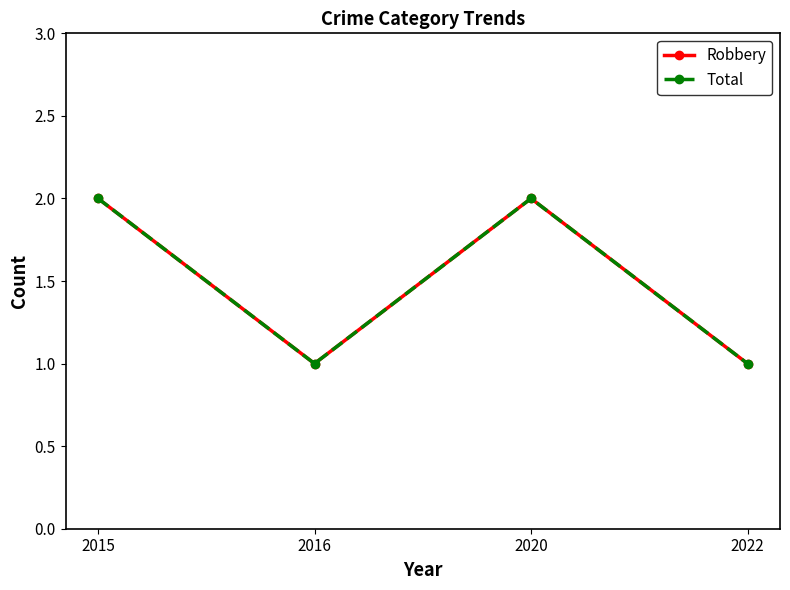

Is the value of Robbery at 2020 greater than the value of Total at 2015?

No